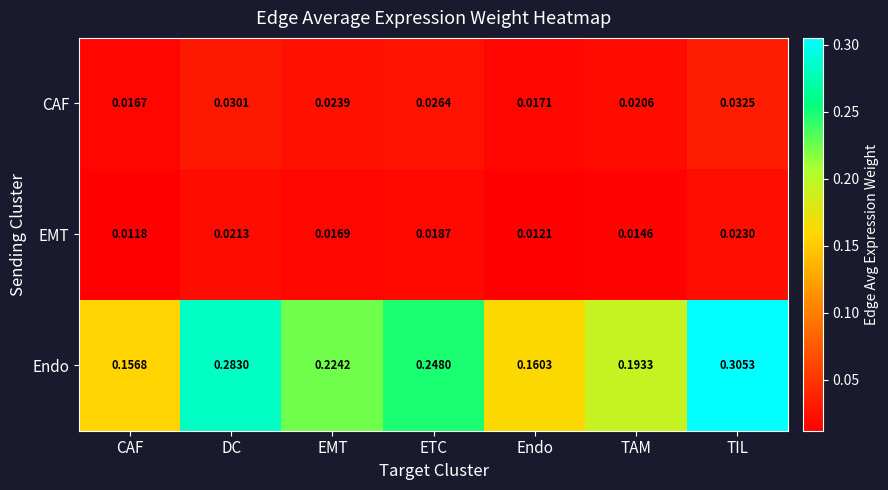

Between TAM and TIL, which series saw the biggest shift?

Endo